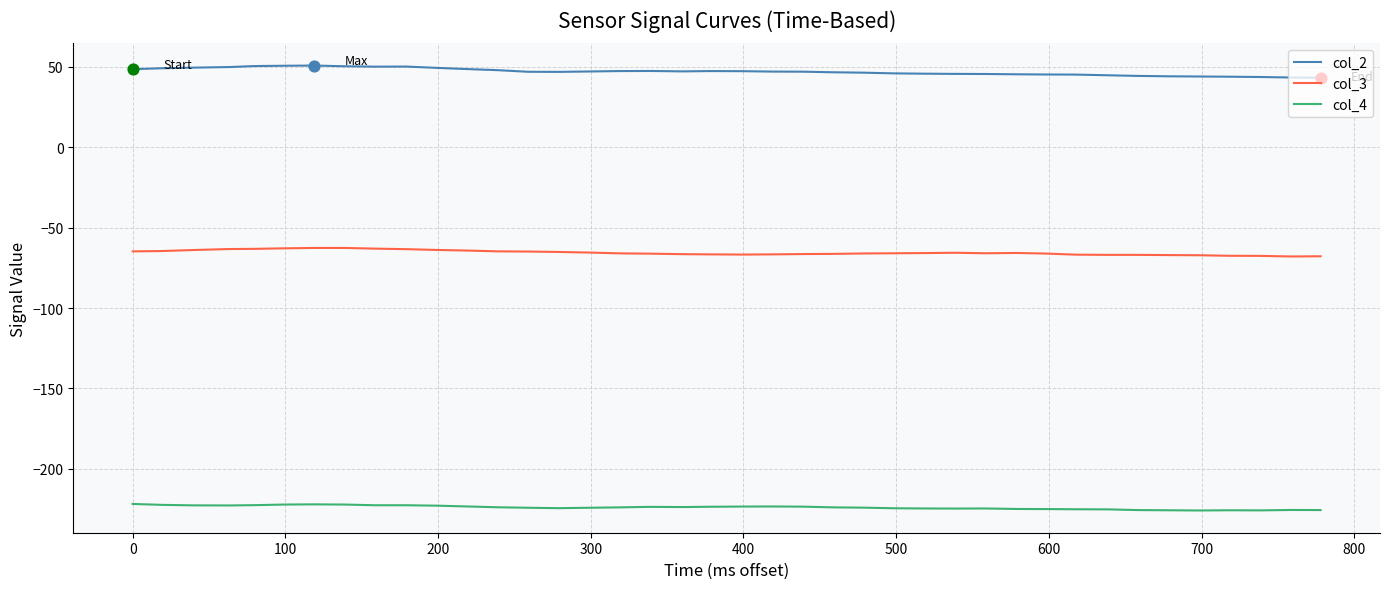

What are all the series names shown in the legend?

col_2, col_3, col_4